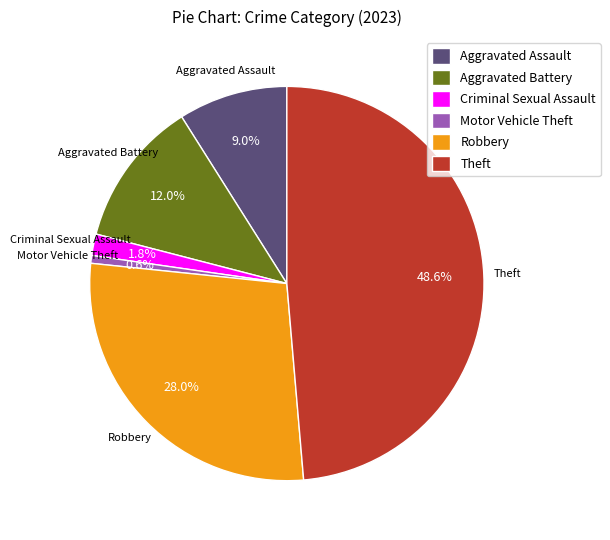

Is there any slice that represents more than half of the pie?

No